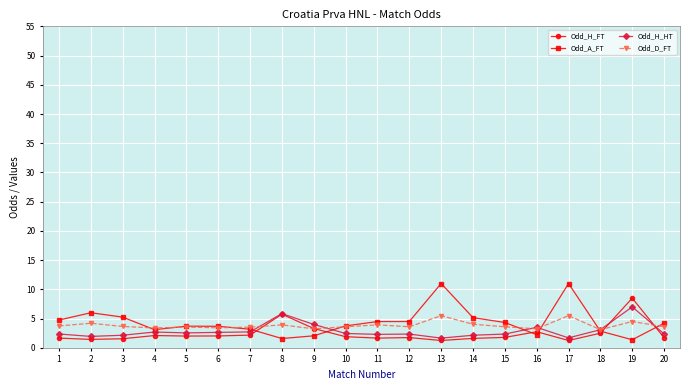

Is it true that Odd_D_FT equals 4.2 at 2?

True